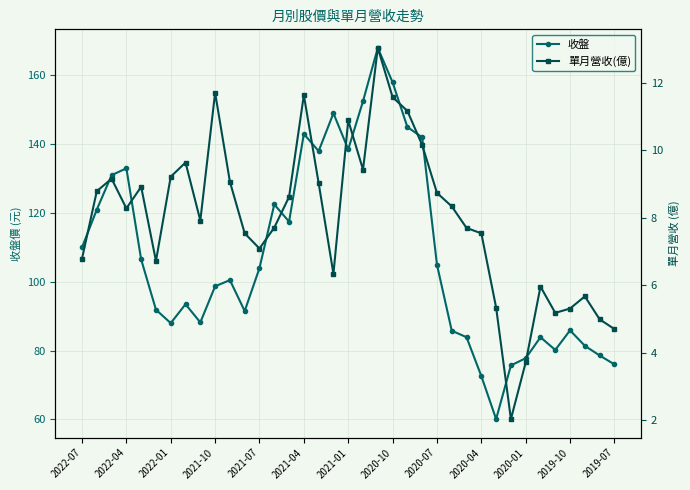

True or false: 收盤 has a value of 49.8 at 2020-07.

False